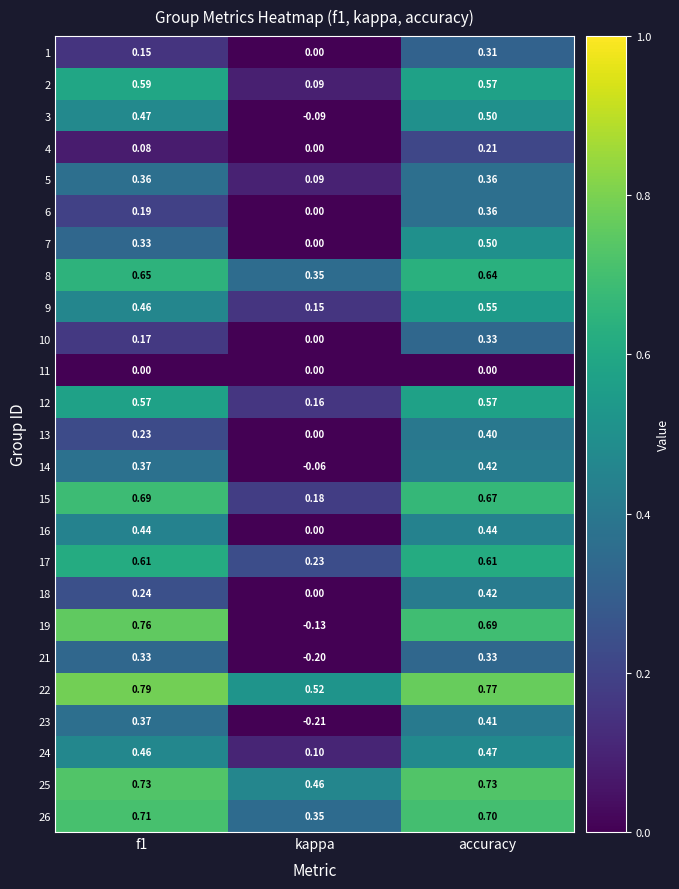

Where is 13 nearest to the value 0?

kappa